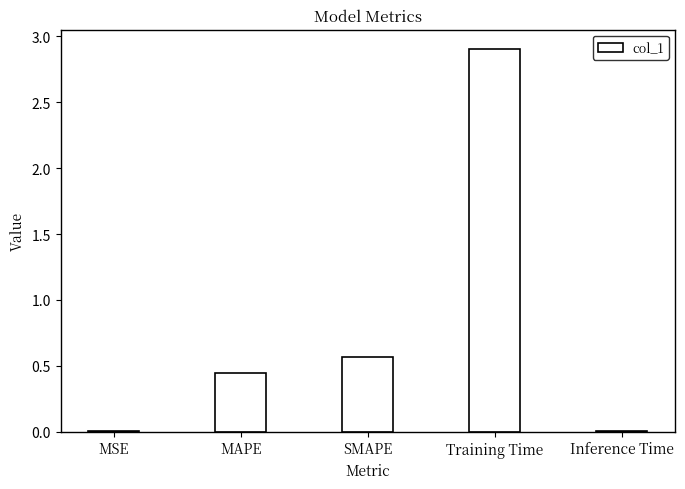

The value at Training Time is 2.9. True or false?

True